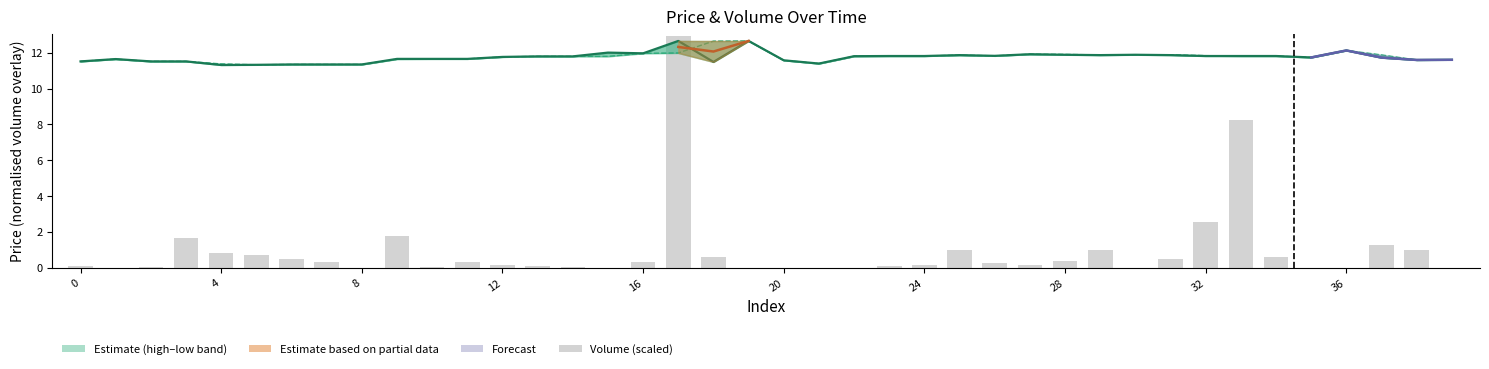

At how many categories does at least one series exceed 9?

40